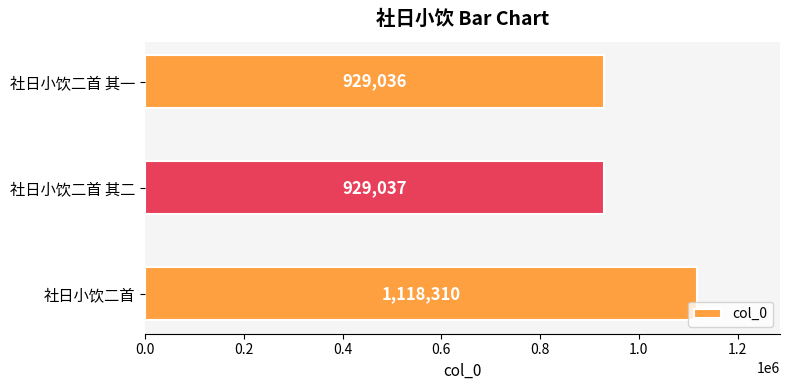

What is the change in value from 社日小饮二首 to 社日小饮二首 其一?

-189274